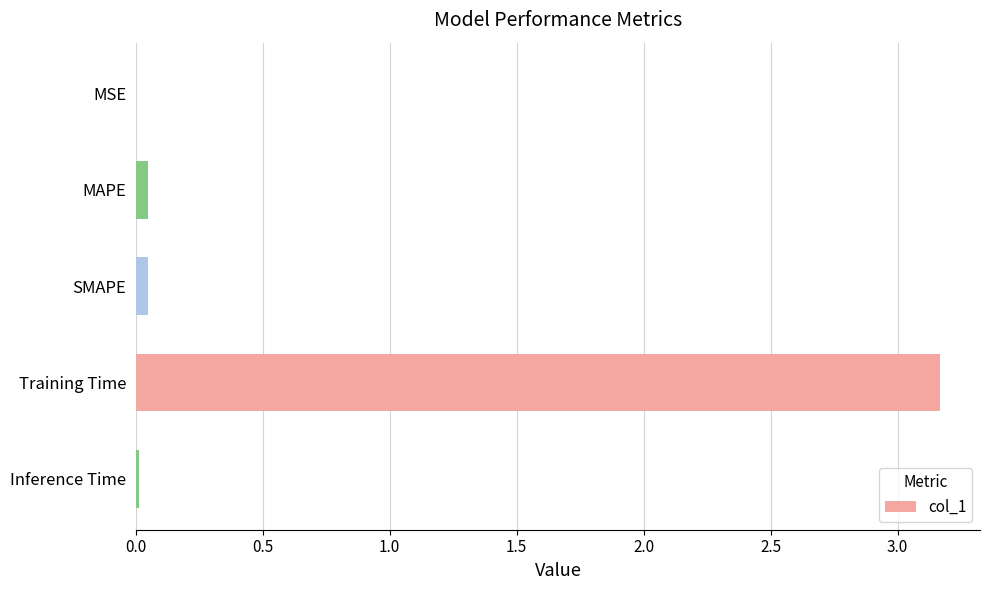

What is the sum of all values?

3.3